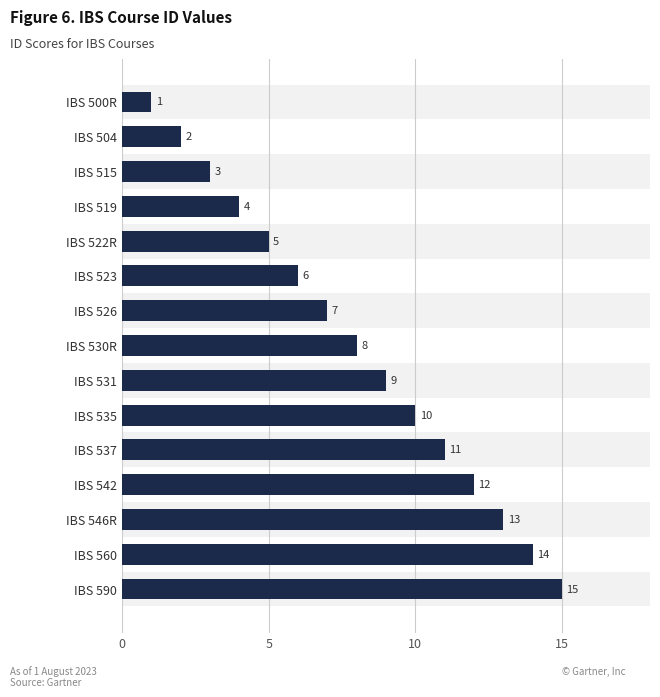

What is the label of the 8th bar from the top?

IBS 530R